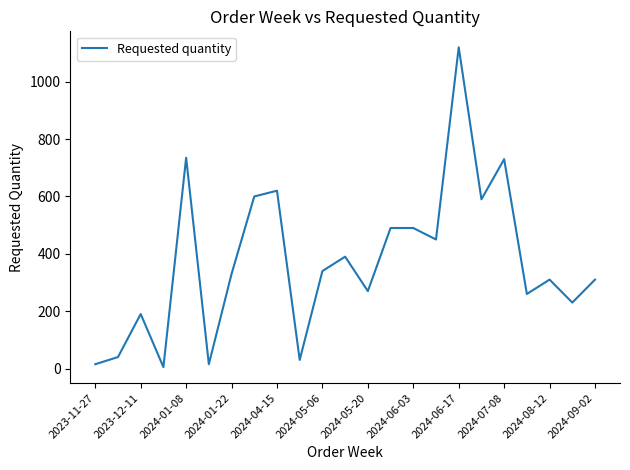

How many lines are shown in the chart?

1